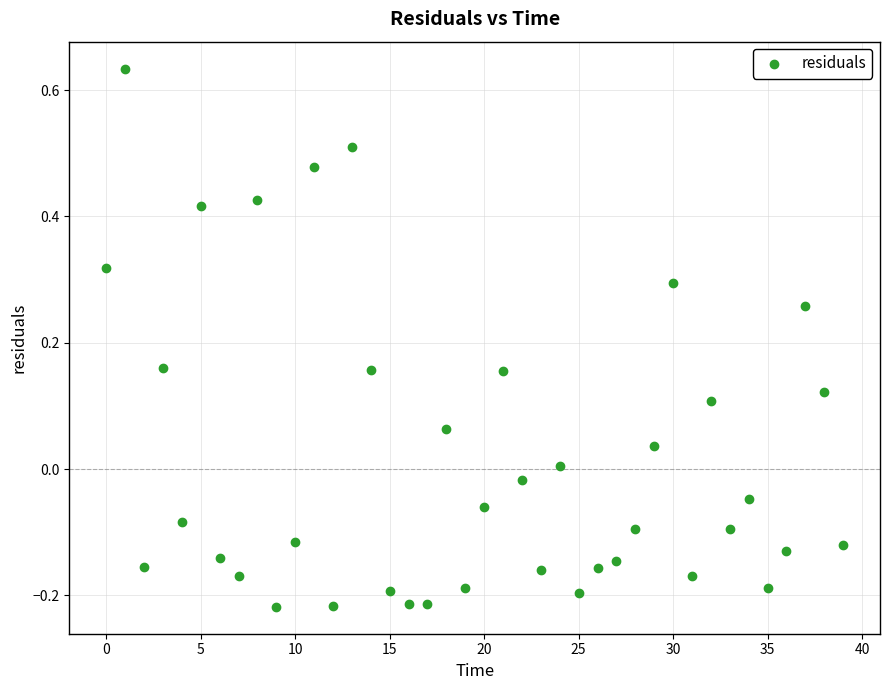

What is the range of Y values (max minus min)?

0.9